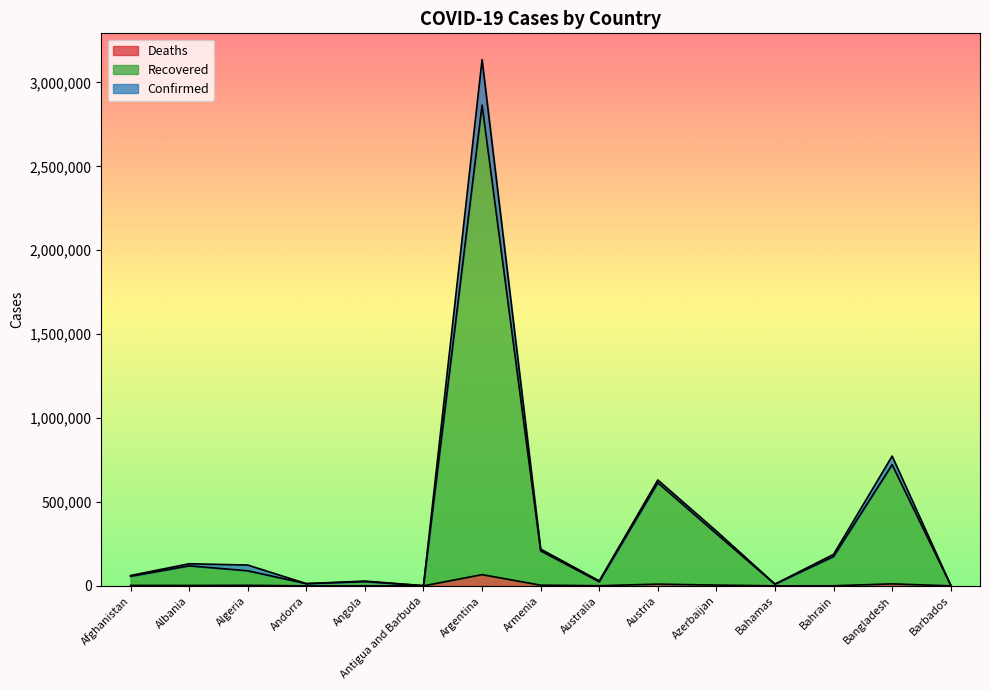

Does the chart have visible grid lines?

No